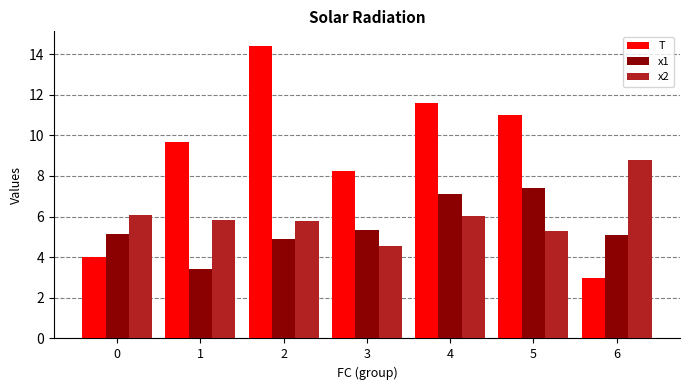

What is the average value of the x1 series?

5.5